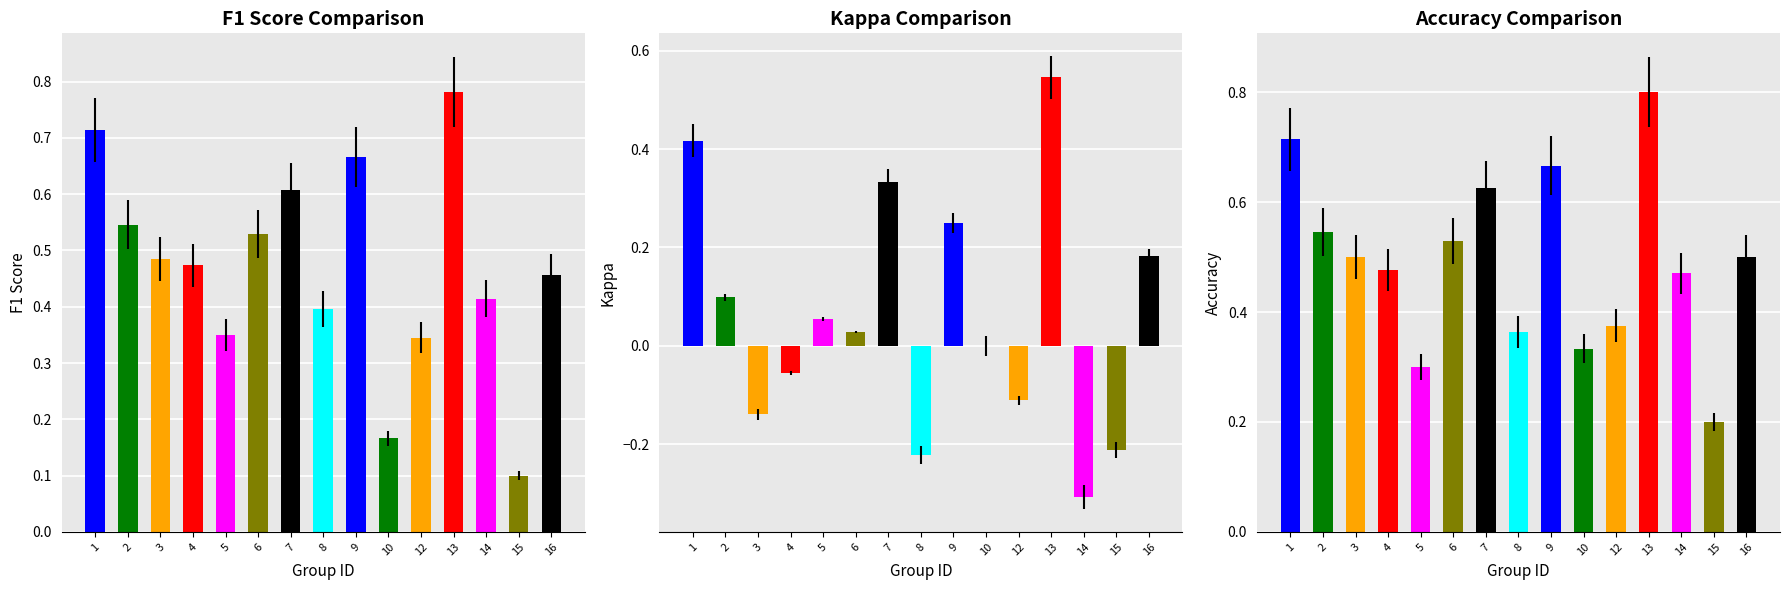

Count the number of categories in the chart.

15